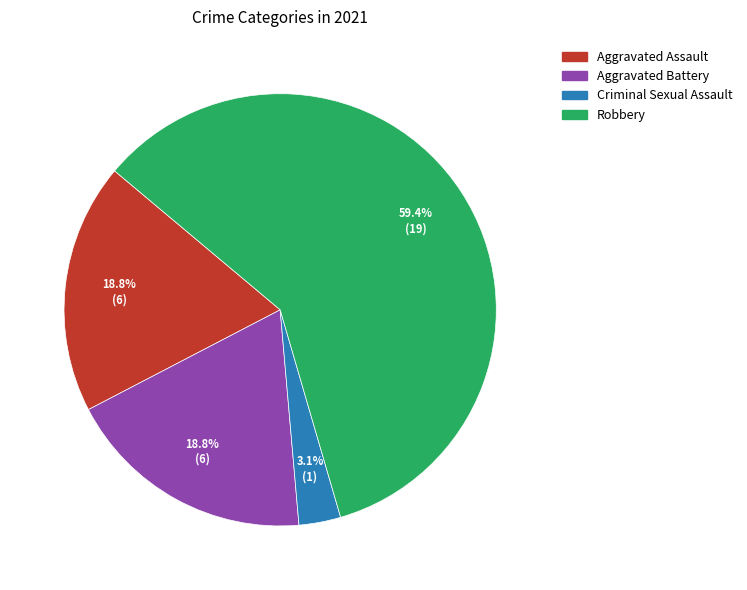

Is there a majority slice in this chart?

Yes